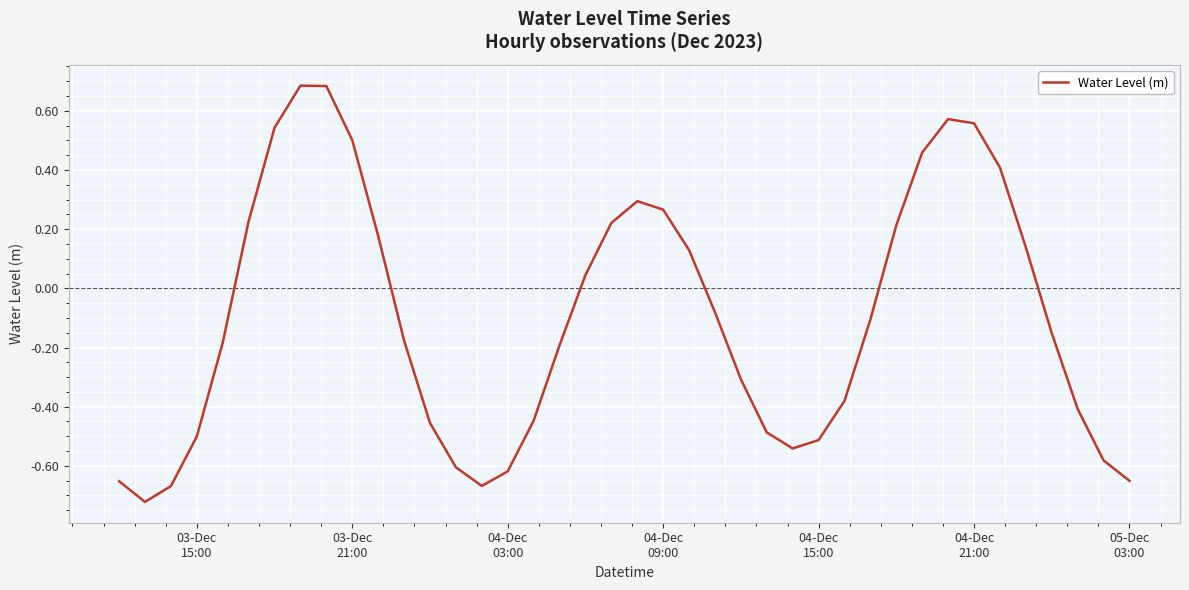

What is the difference between the maximum and minimum values?

1.4